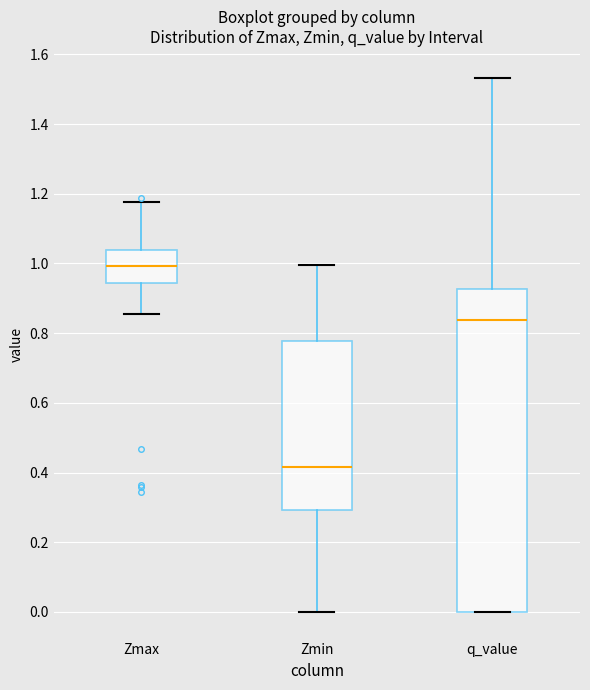

Reading left to right, read every box against the y-axis: the position of its median line, the range the box covers, and the ends of its whiskers. The values are not printed on the chart, so give them approximately, as read against the axis.

Zmax: median 1.00, box 0.94 to 1.04, whiskers 0.86 to 1.18
Zmin: median 0.42, box 0.30 to 0.78, whiskers 0.00 to 1.00
q_value: median 0.84, box 0.00 to 0.92, whiskers 0.00 to 1.54